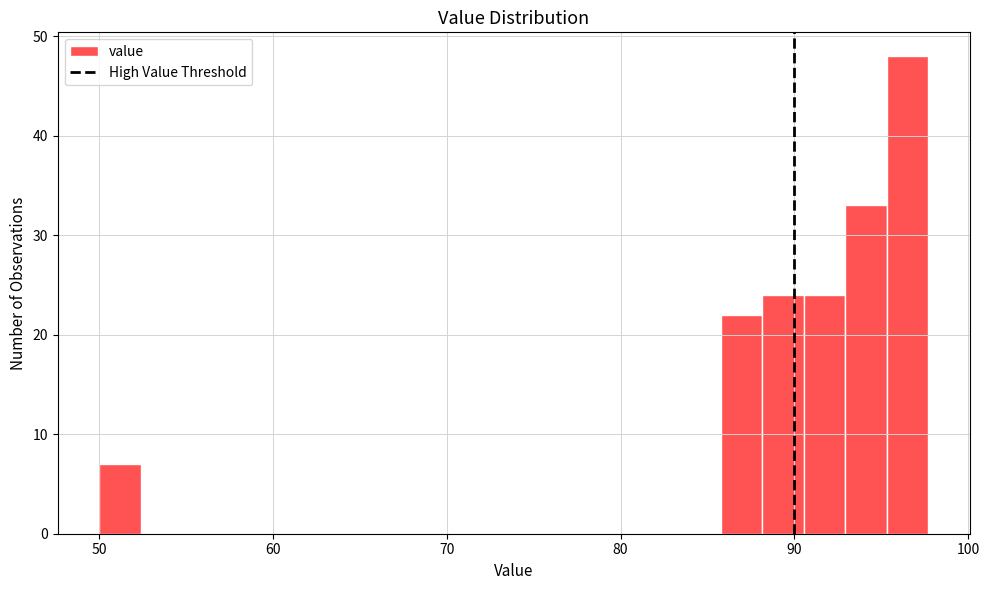

Read against the x-axis, roughly where is the centre of the tallest bar?

97